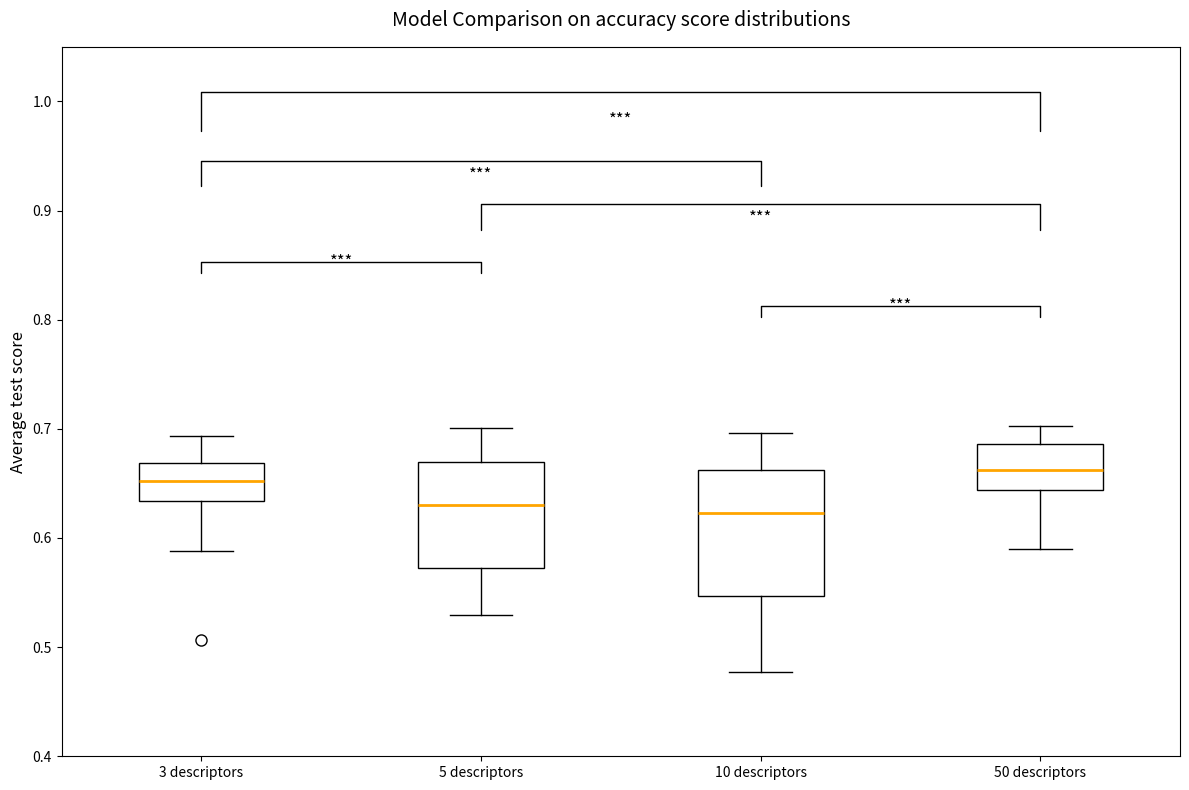

Reading left to right, transcribe this box plot: for each box, give where its median line is, the range the box spans, and where its two whiskers end, as read against the y-axis. The values are not printed on the chart, so give them approximately, as read against the axis.

3 descriptors: median 0.65, box 0.63 to 0.67, whiskers 0.59 to 0.69
5 descriptors: median 0.63, box 0.57 to 0.67, whiskers 0.53 to 0.70
10 descriptors: median 0.62, box 0.55 to 0.66, whiskers 0.48 to 0.70
50 descriptors: median 0.66, box 0.64 to 0.69, whiskers 0.59 to 0.70